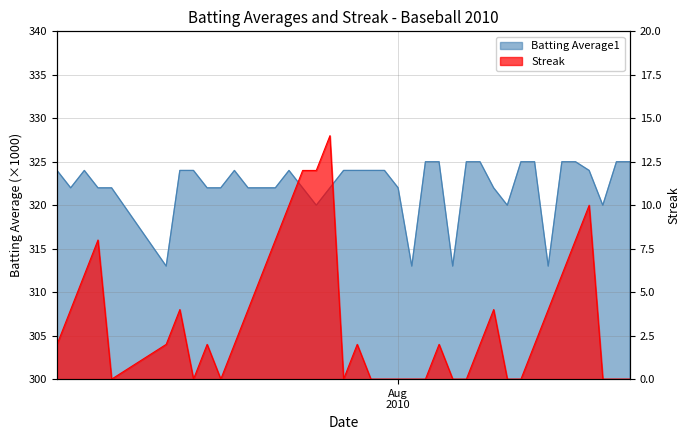

Reading left to right, what are all the values shown in this chart?

Batting Average1: 324	322	324	322	322	313	324	324	322	322	324	322	322	322	324	322	320	322	324	324	324	324	322	313	325	325	313	325	325	322	320	325	325	313	325	325	324	320	325	325
Streak: 2	4	6	8	0	2	4	0	2	0	2	4	6	8	10	12	12	14	0	2	0	0	0	0	0	2	0	0	2	4	0	0	2	4	6	8	10	0	0	0